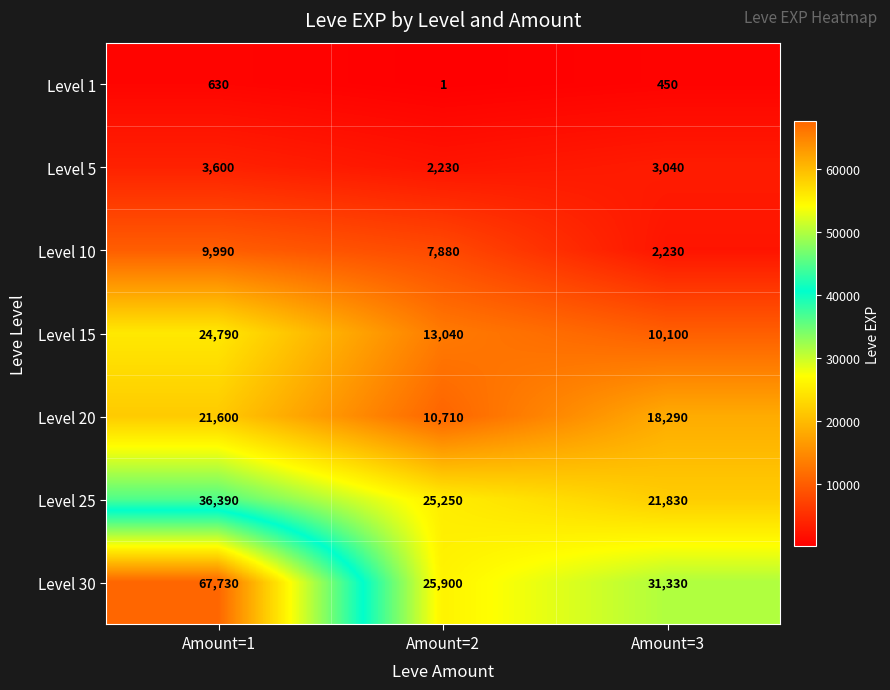

Reading left to right, transcribe all the data shown in this chart.

Level 1: 630	1	450
Level 5: 3600	2230	3040
Level 10: 9990	7880	2230
Level 15: 24790	13040	10100
Level 20: 21600	10710	18290
Level 25: 36390	25250	21830
Level 30: 67730	25900	31330